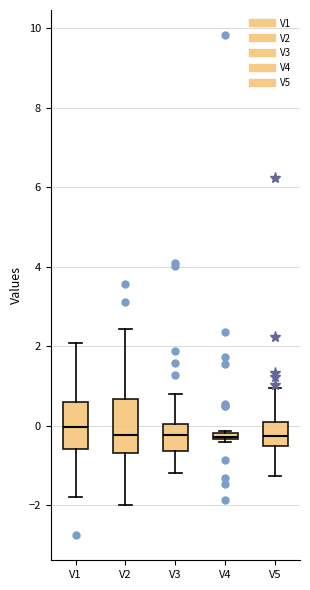

Where is the lower edge of the box for V1 on the y-axis? The values are not printed on the chart, so give them approximately, as read against the axis.

-0.6